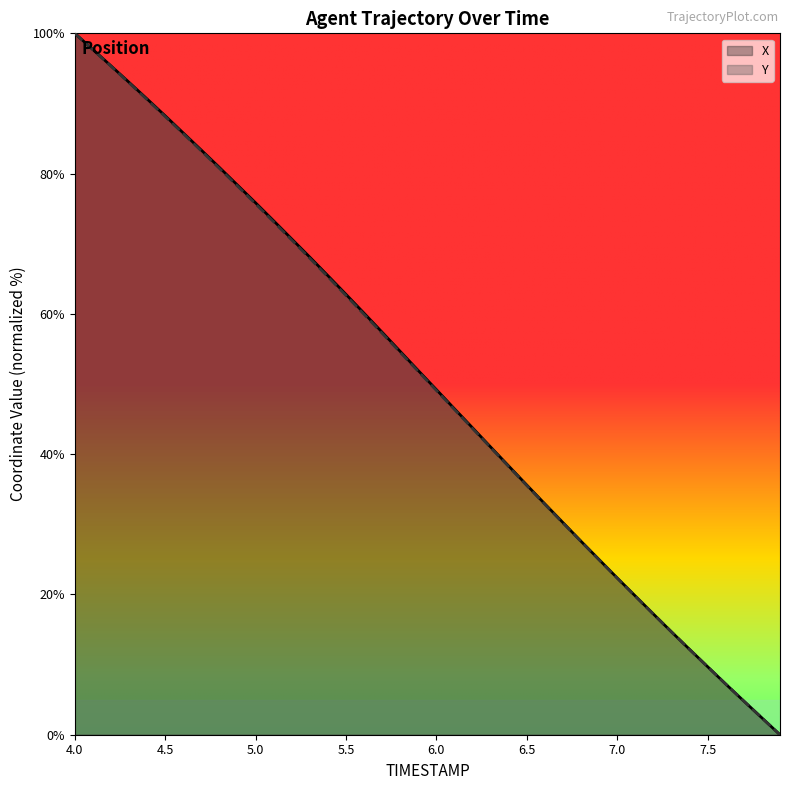

What is the average value of the X series?

50.3